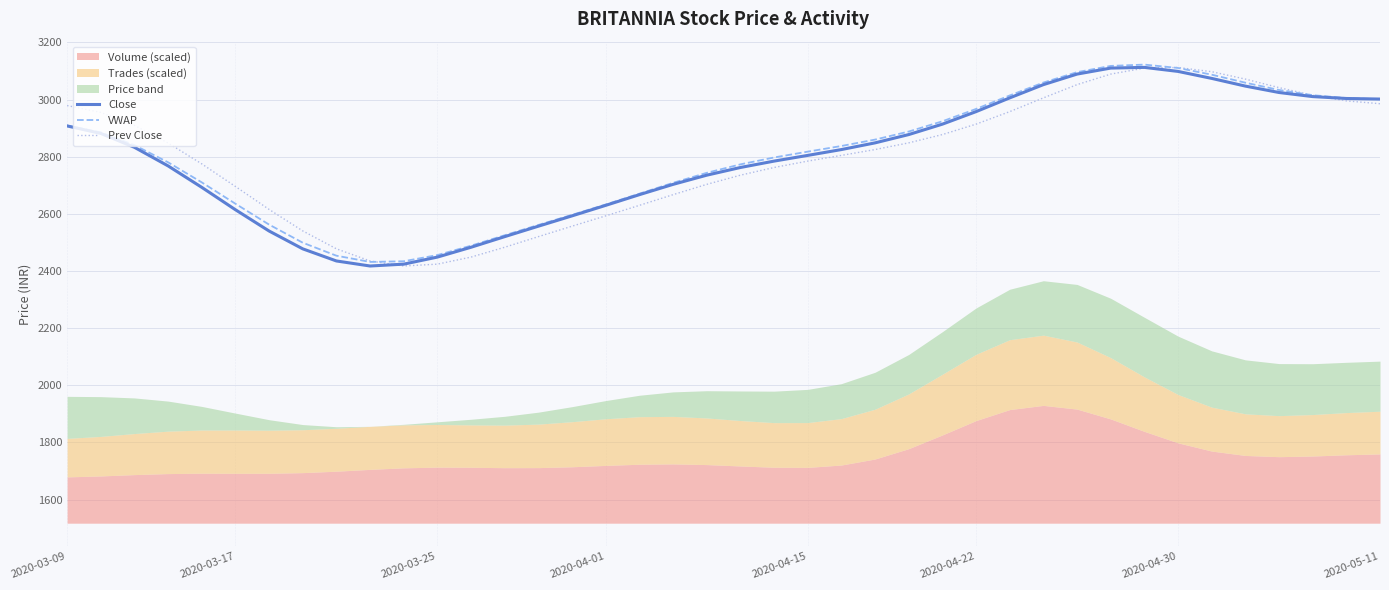

What is the highest value of the VWAP series?

3122.2